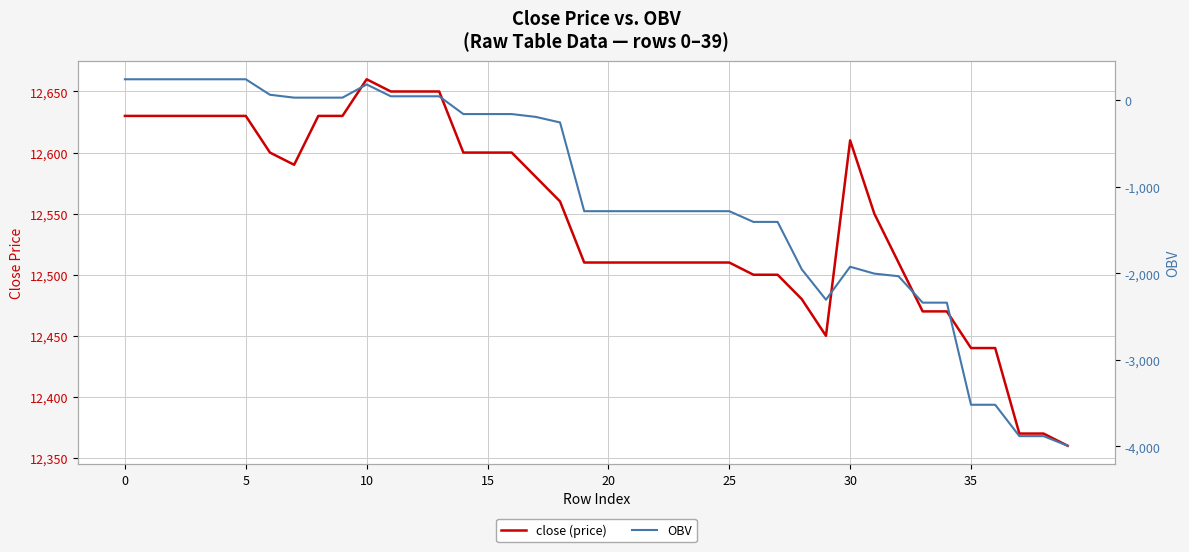

At which label does close (price) reach its minimum?

39